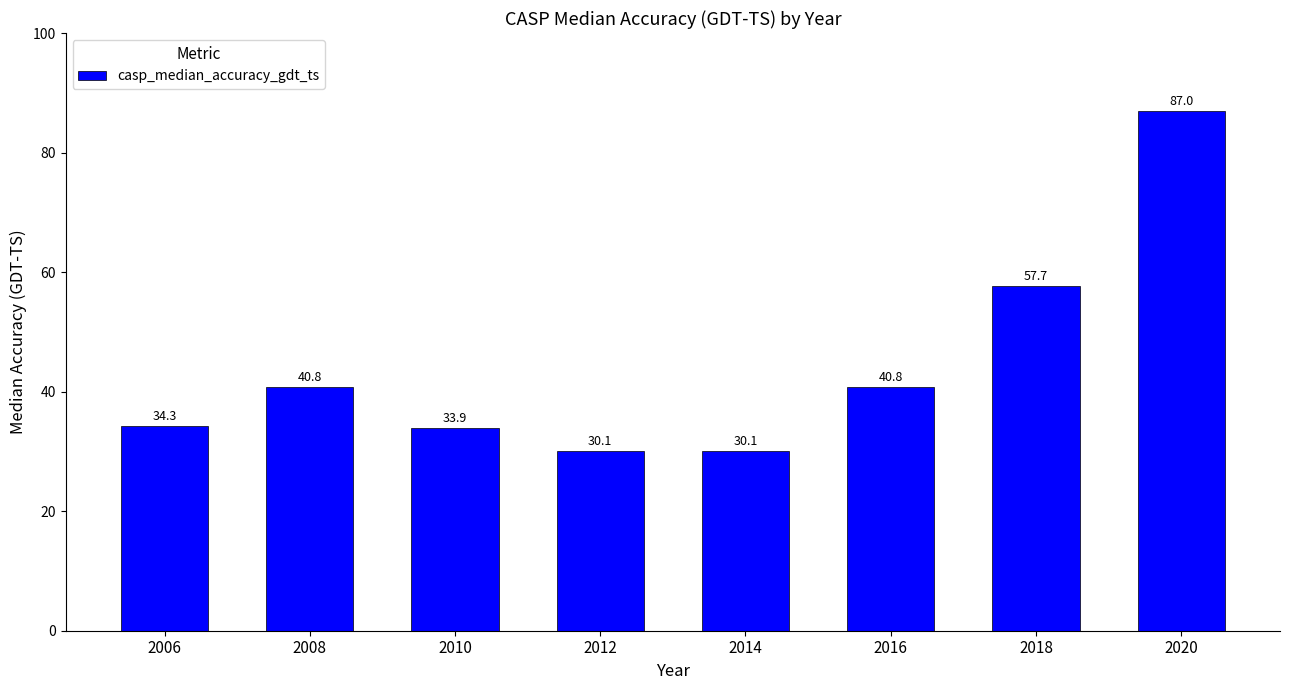

What is the difference between the values at 2020 and 2016?

46.2